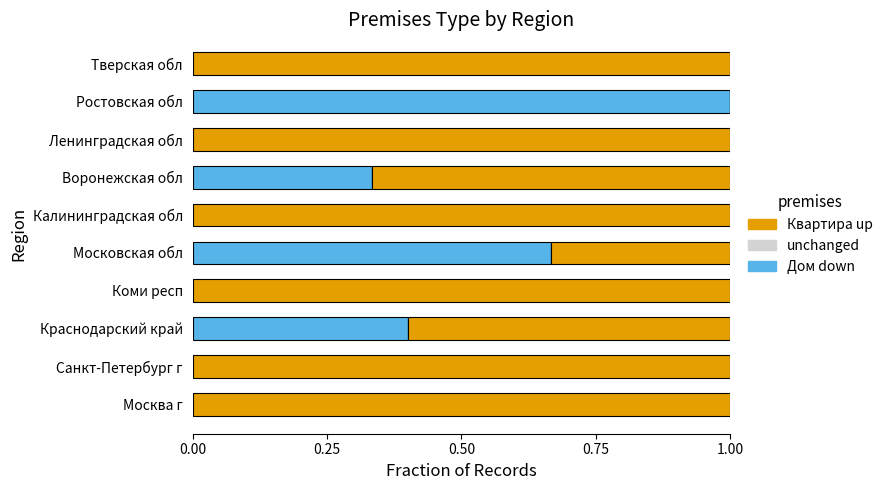

What is the total value across all series at Санкт-Петербург г?

1.0